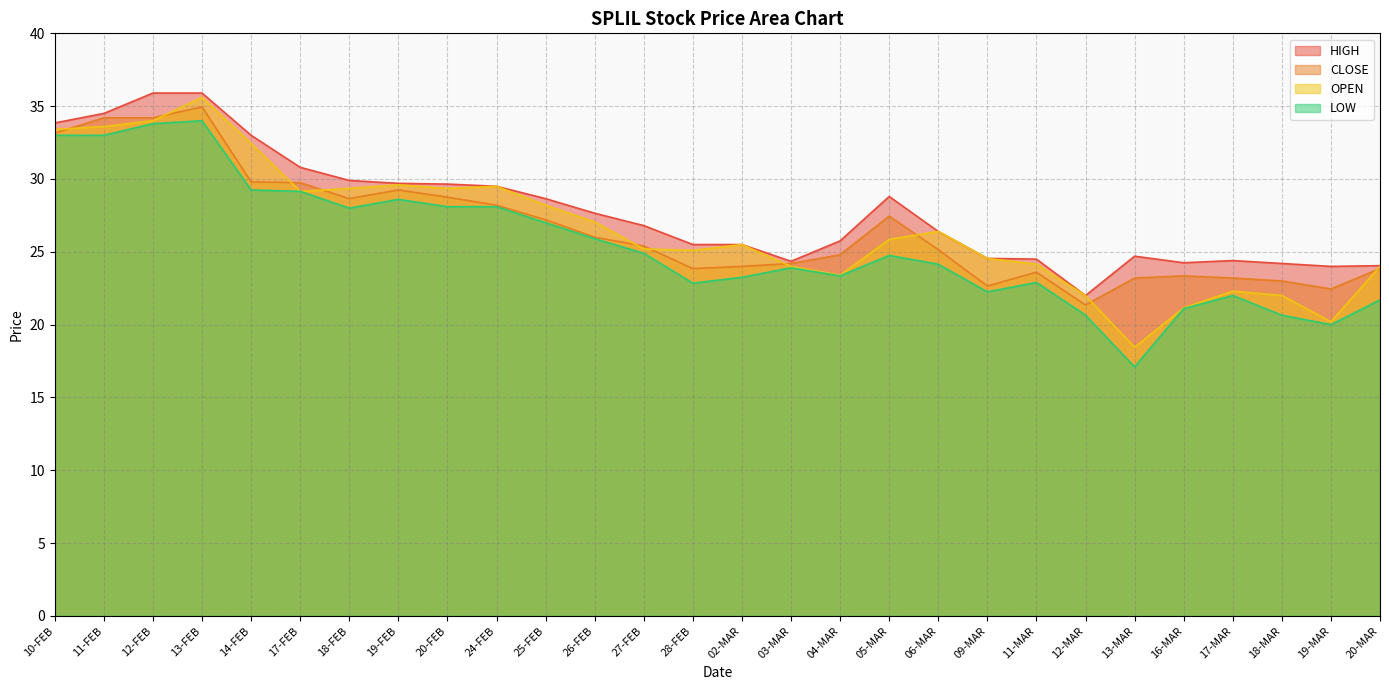

Is it true that OPEN equals 26.4 at 06-MAR?

True